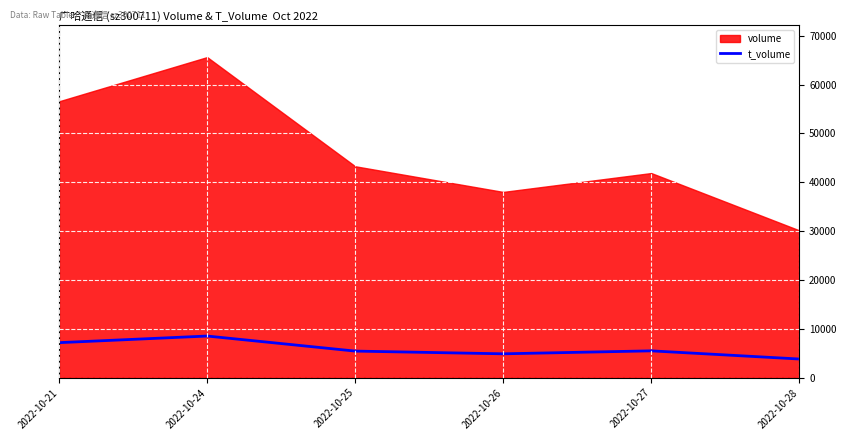

Is it true that the value at 2022-10-28 is 2379?

False